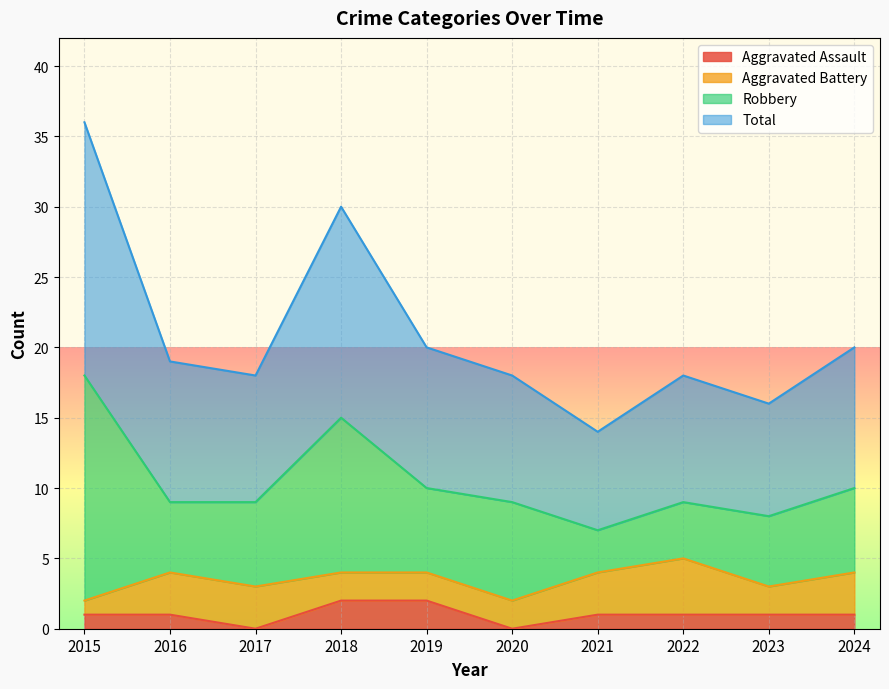

At which label does Aggravated Assault first exceed 1?

2018